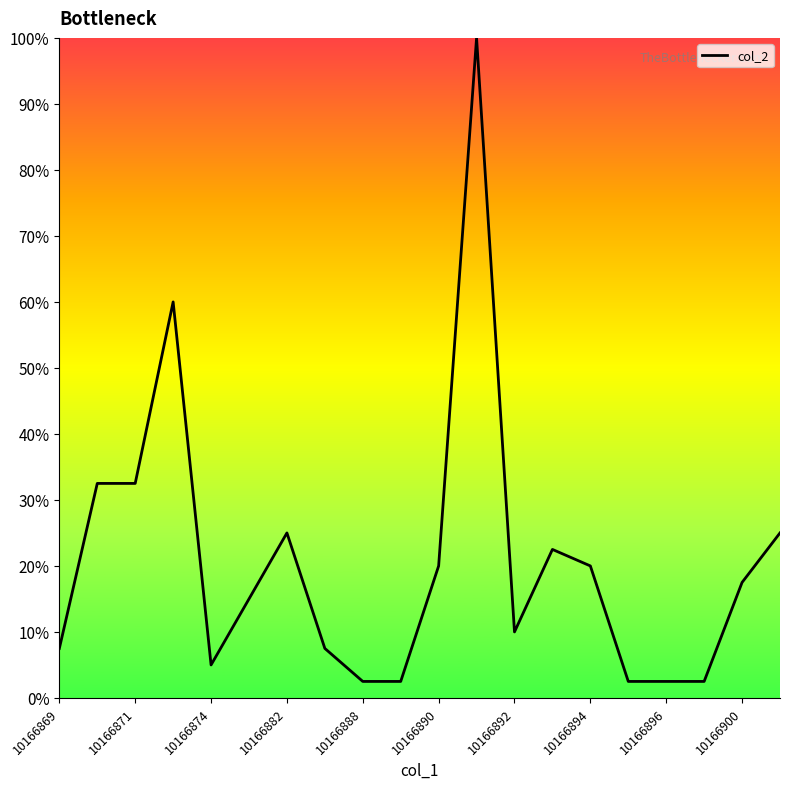

What is the greatest value displayed?

100.0